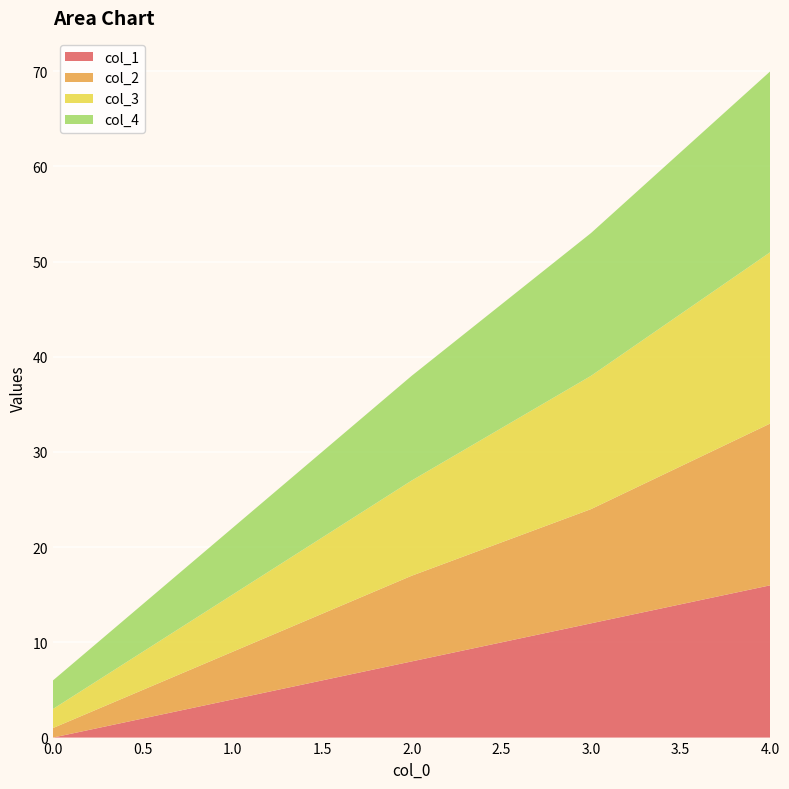

Reading right to left, what are all the values shown in this chart?

col_1: 4=16	3=12	2=8	1=4	0=0
col_2: 4=17	3=12	2=9	1=5	0=1
col_3: 4=18	3=14	2=10	1=6	0=2
col_4: 4=19	3=15	2=11	1=7	0=3